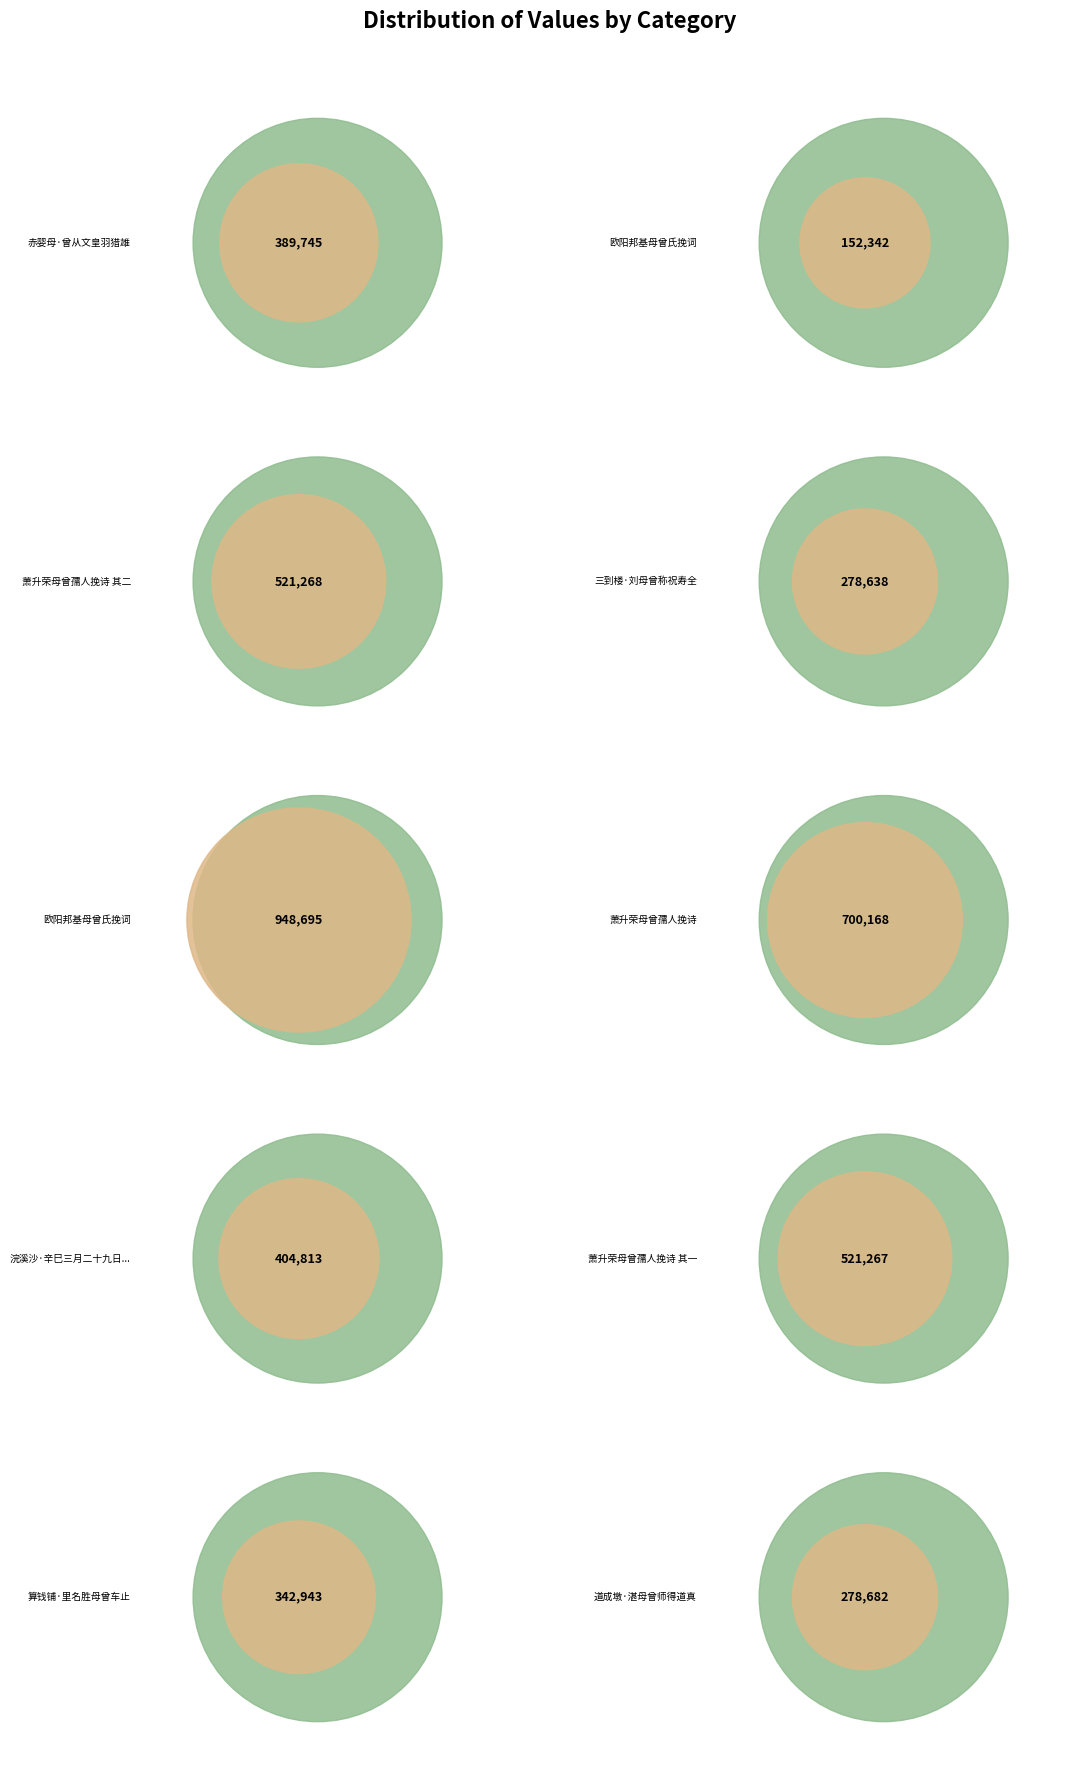

Count the number of slices in the pie.

10